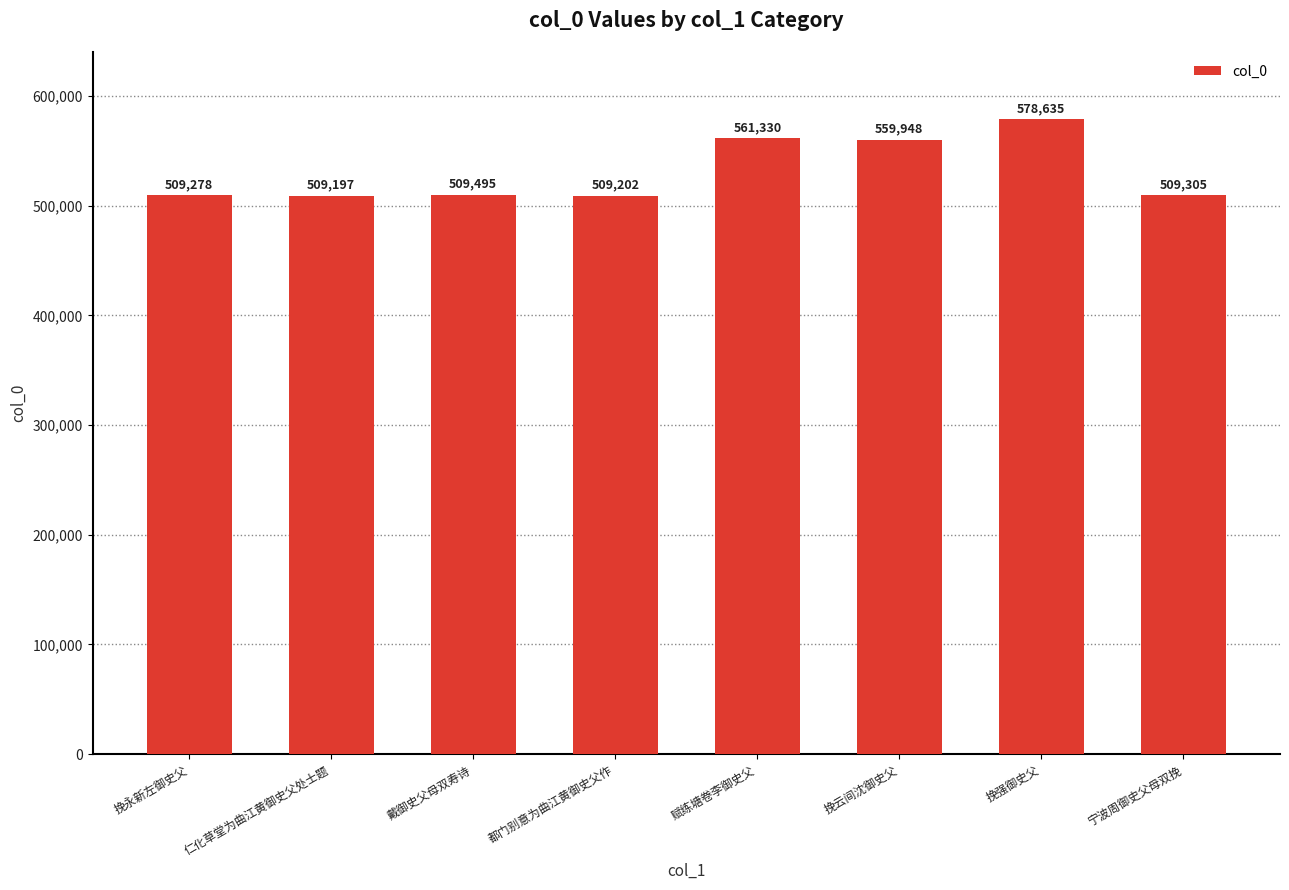

What is the change in value from 挽永新左御史父 to 仁化草堂为曲江黄御史父处士题?

-81